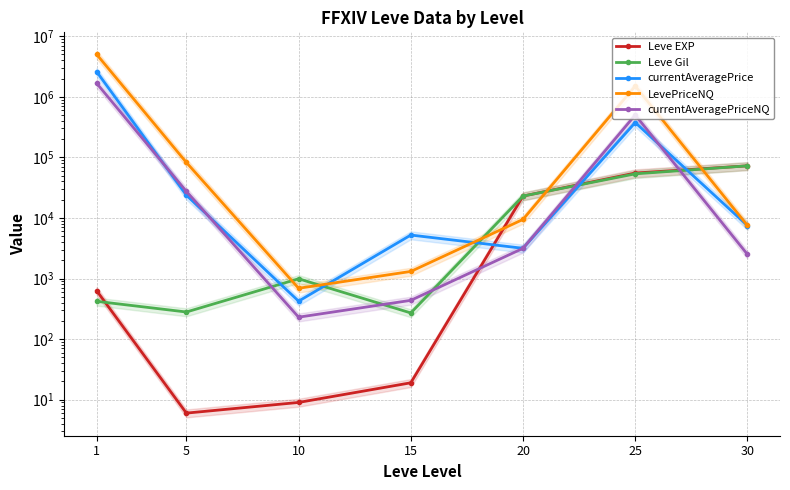

Reading right to left, what are all the values shown in this chart?

Leve EXP: 30=72430.0	25=55060.0	20=22960.0	15=19.0	10=9.0	5=6.0	1=630.0
Leve Gil: 30=72430.0	25=53430.0	20=22960.0	15=270.0	10=990.0	5=280.0	1=420.0
currentAveragePrice: 30=7475.0	25=375474.9	20=3150.7	15=5218.0	10=422.5	5=23720.7	1=2597648.5
LevePriceNQ: 30=7500.0	25=1500300.0	20=9452.1	15=1308.0	10=690.0	5=82272.5	1=5013398.7
currentAveragePriceNQ: 30=2500.0	25=500100.0	20=3150.7	15=436.0	10=230.0	5=27424.2	1=1671132.9